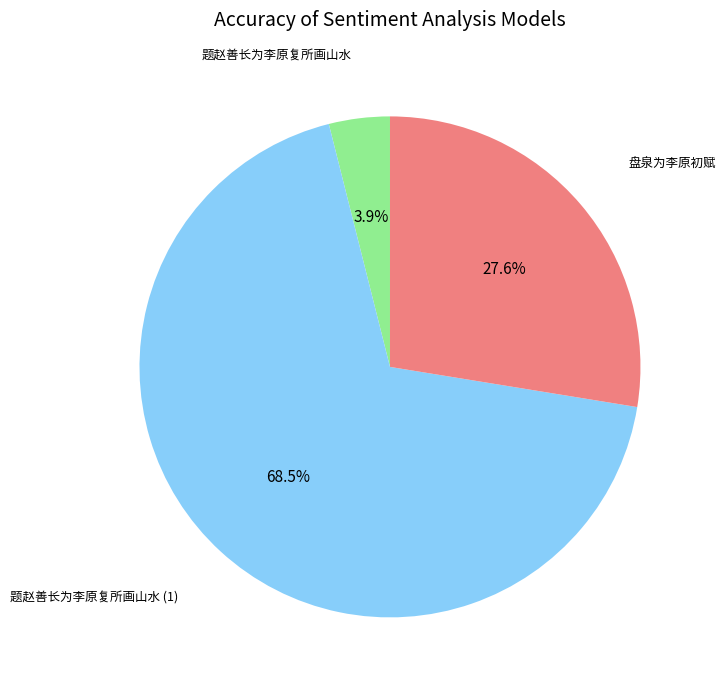

Count the number of slices in the pie.

3